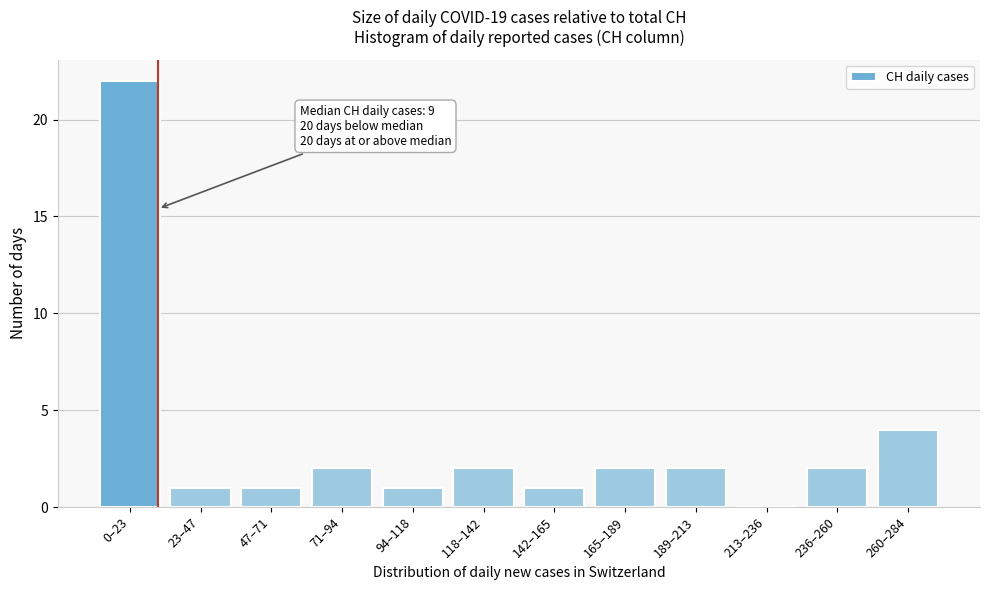

Reading right to left, extract all data points from this chart.

260–284=4	236–260=2	213–236=0	189–213=2	165–189=2	142–165=1	118–142=2	94–118=1	71–94=2	47–71=1	23–47=1	0–23=22